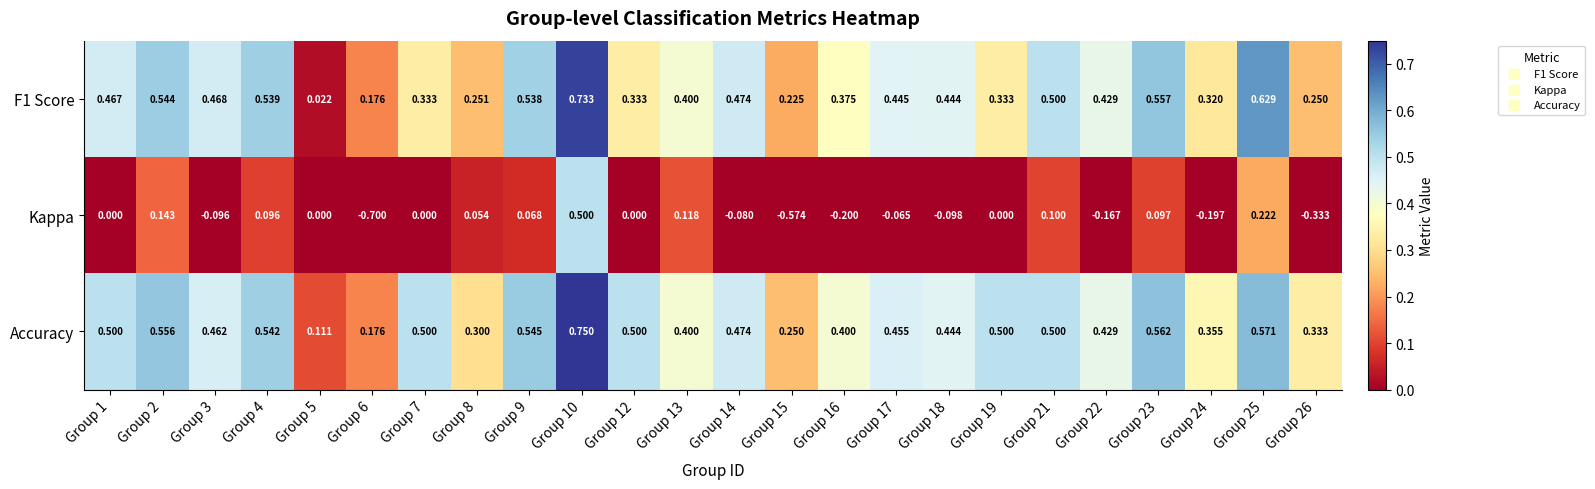

How many distinct data groups are displayed?

3